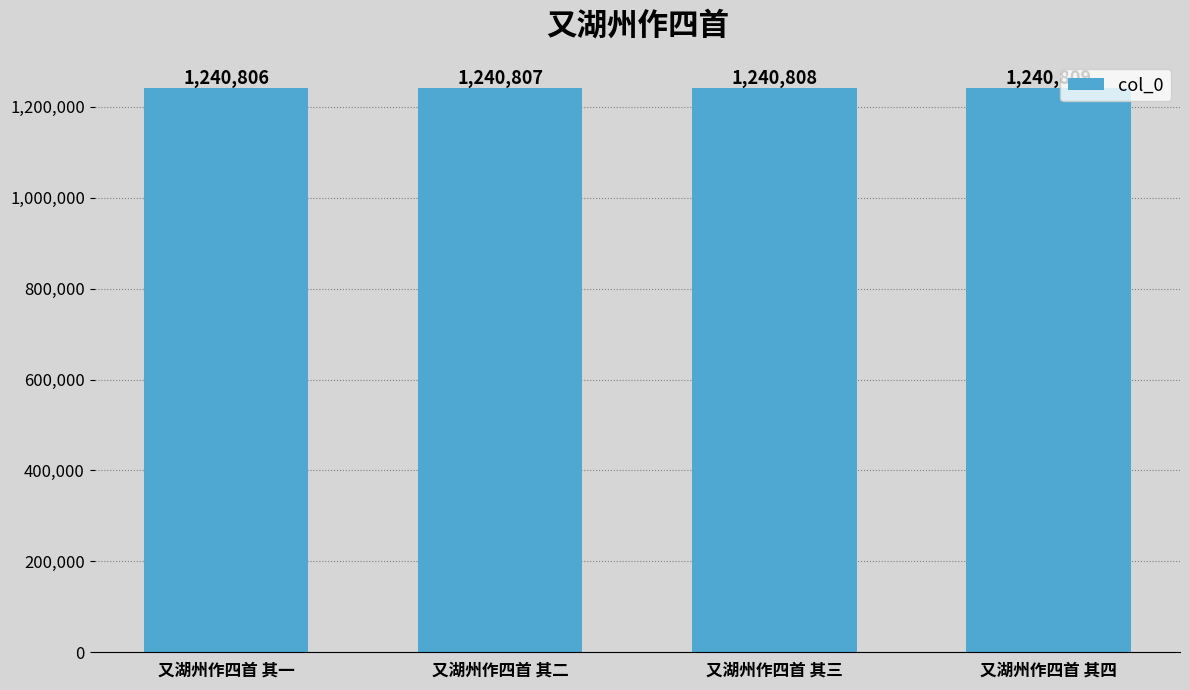

What is the difference between the values at 又湖州作四首 其一 and 又湖州作四首 其三?

2